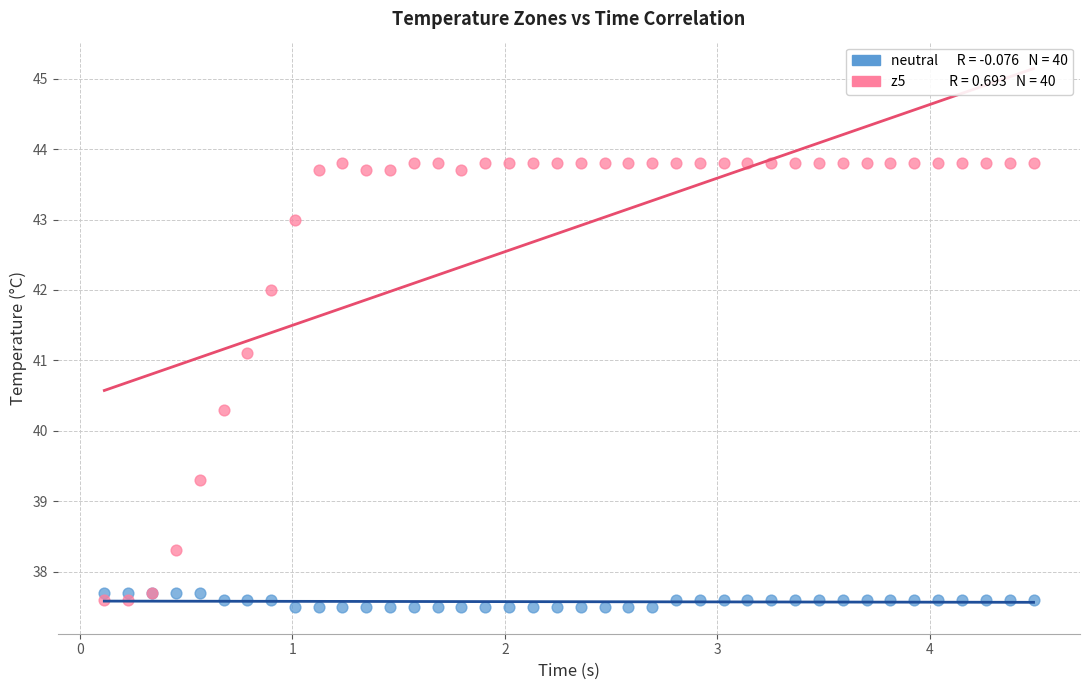

Across all series, what Y value is closest to 40?

40.3